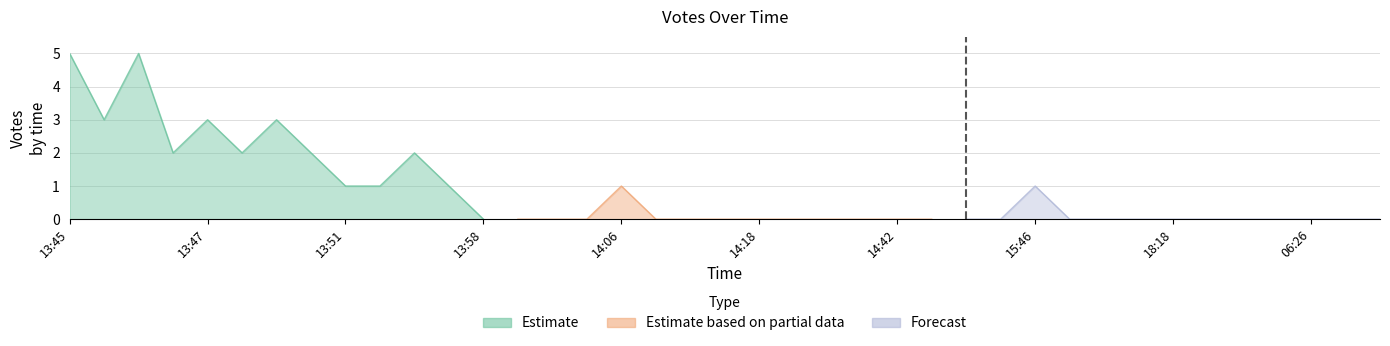

What is the label of the 17th point from the left?

14:06